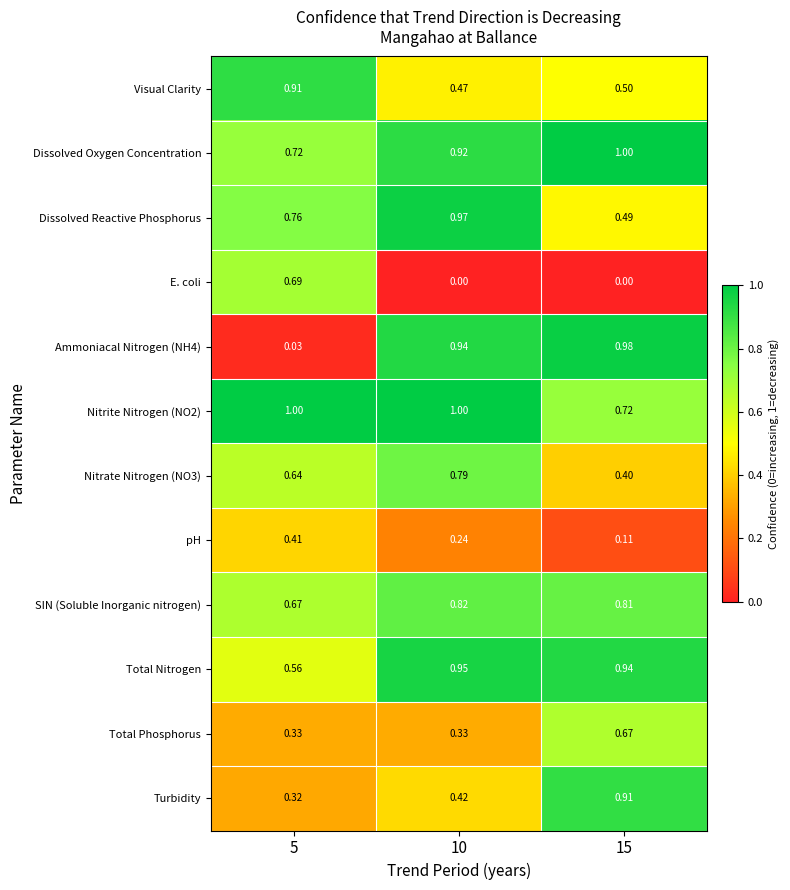

Count the number of categories in the chart.

3